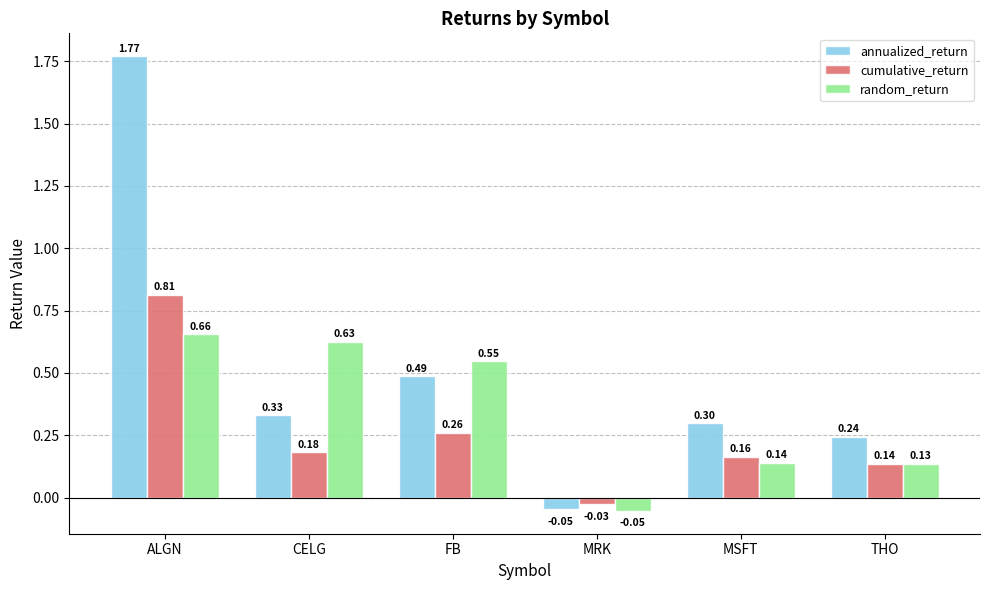

At which label does annualized_return first exceed 0?

ALGN